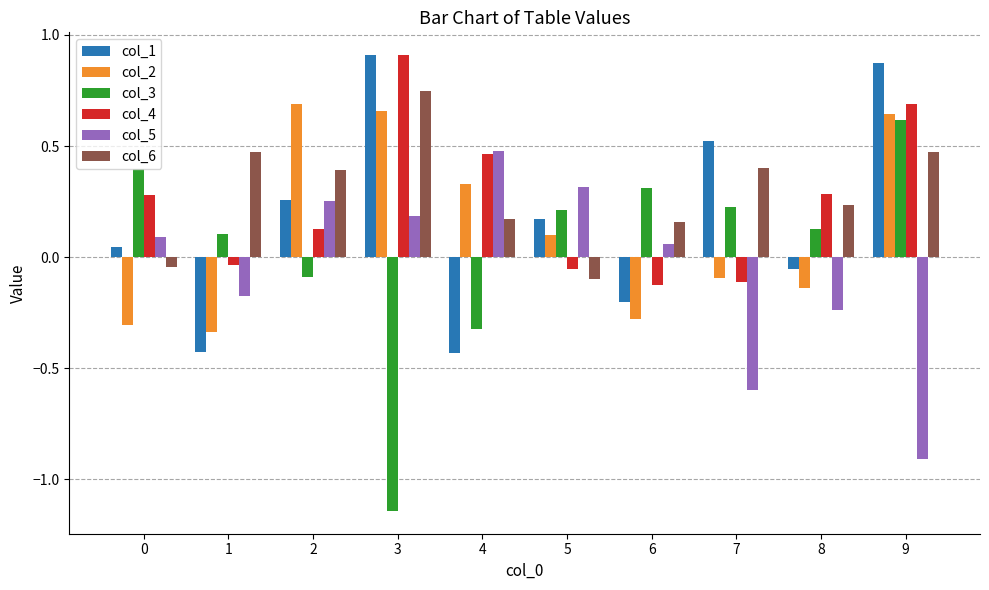

What is the difference between the col_2 values at 2 and 1?

1.0